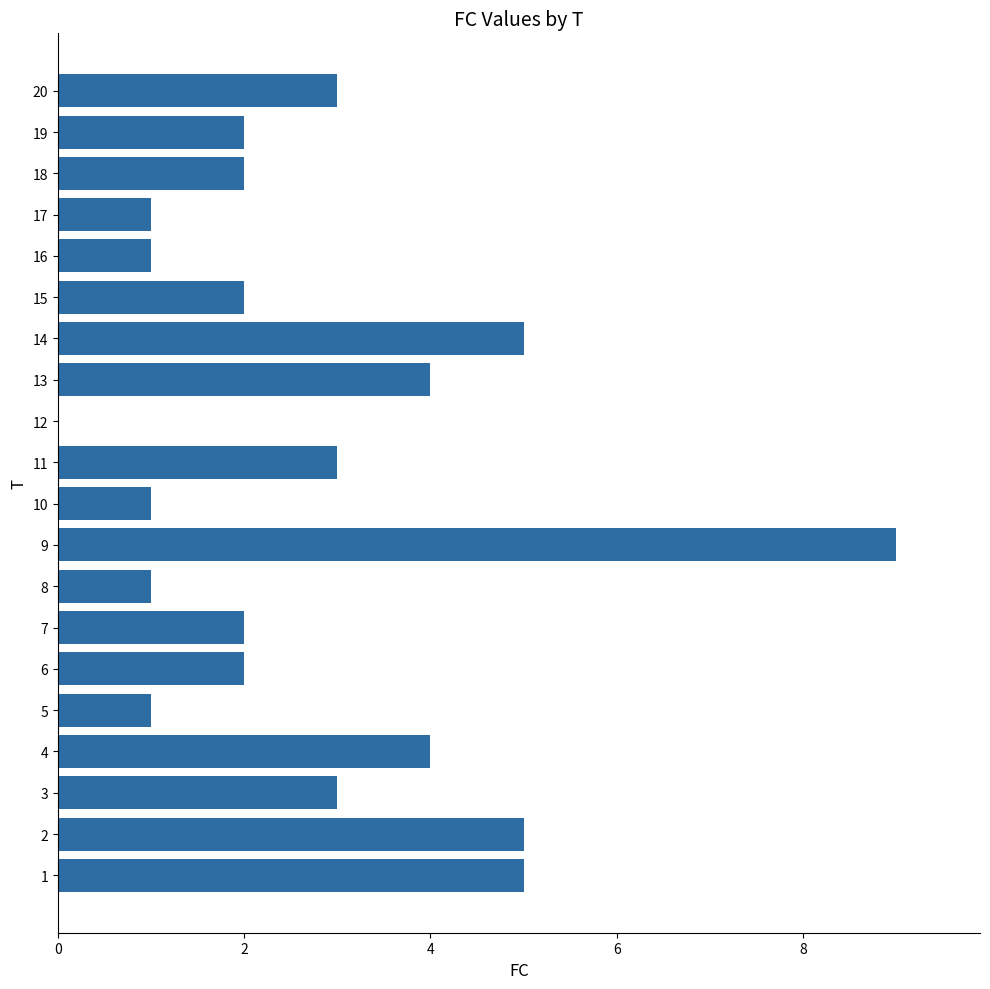

Reading bottom to top, list all the values displayed in this chart.

1=5	2=5	3=3	4=4	5=1	6=2	7=2	8=1	9=9	10=1	11=3	12=0	13=4	14=5	15=2	16=1	17=1	18=2	19=2	20=3